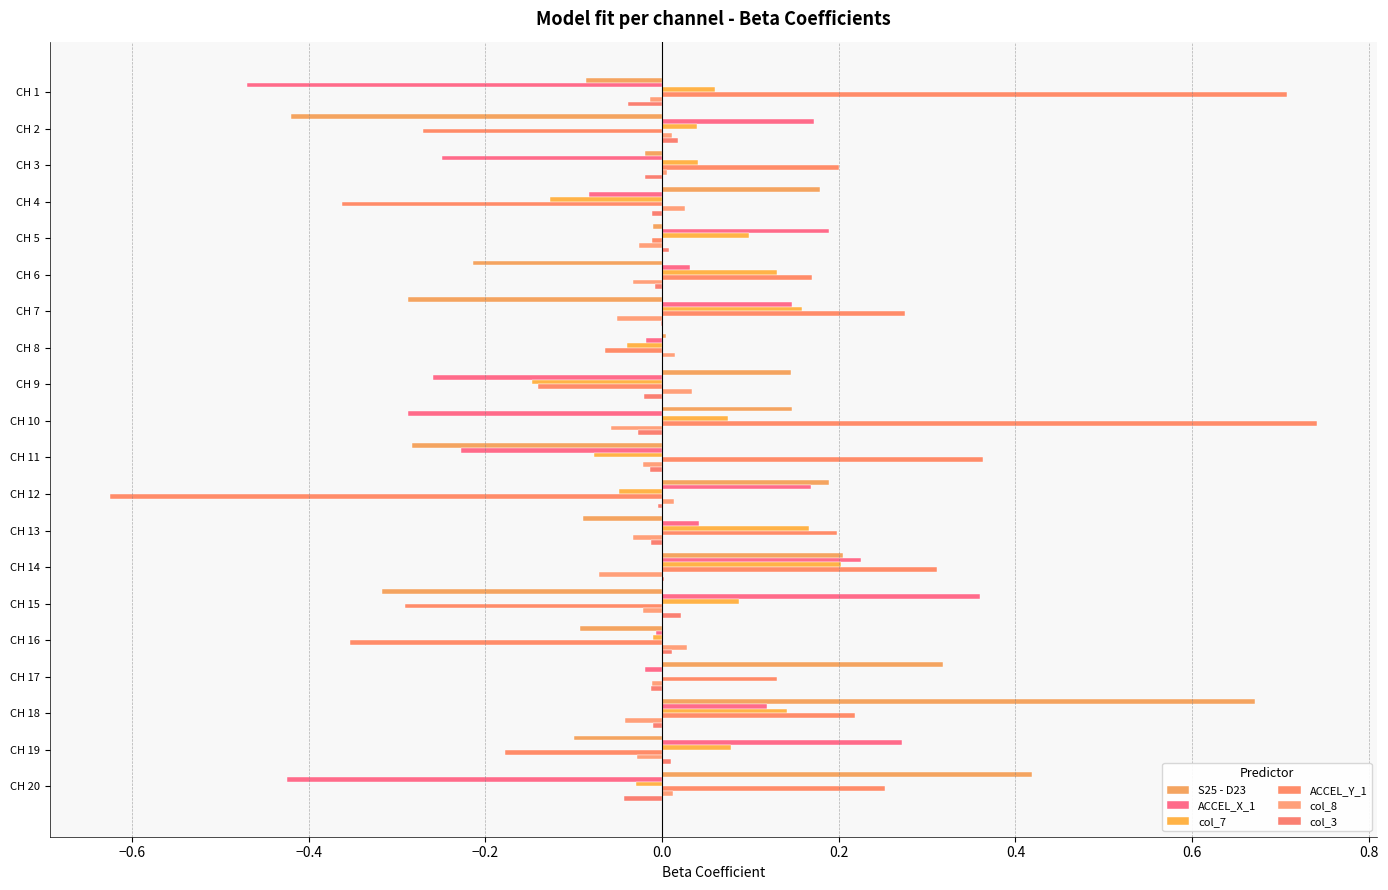

What position from the right is 12?

8